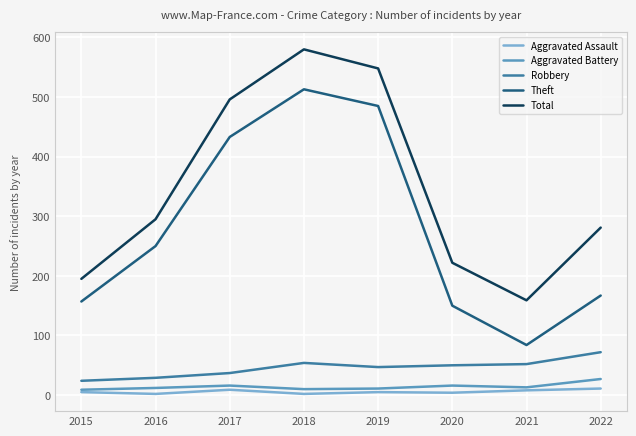

What is the average value of the Theft series?

280